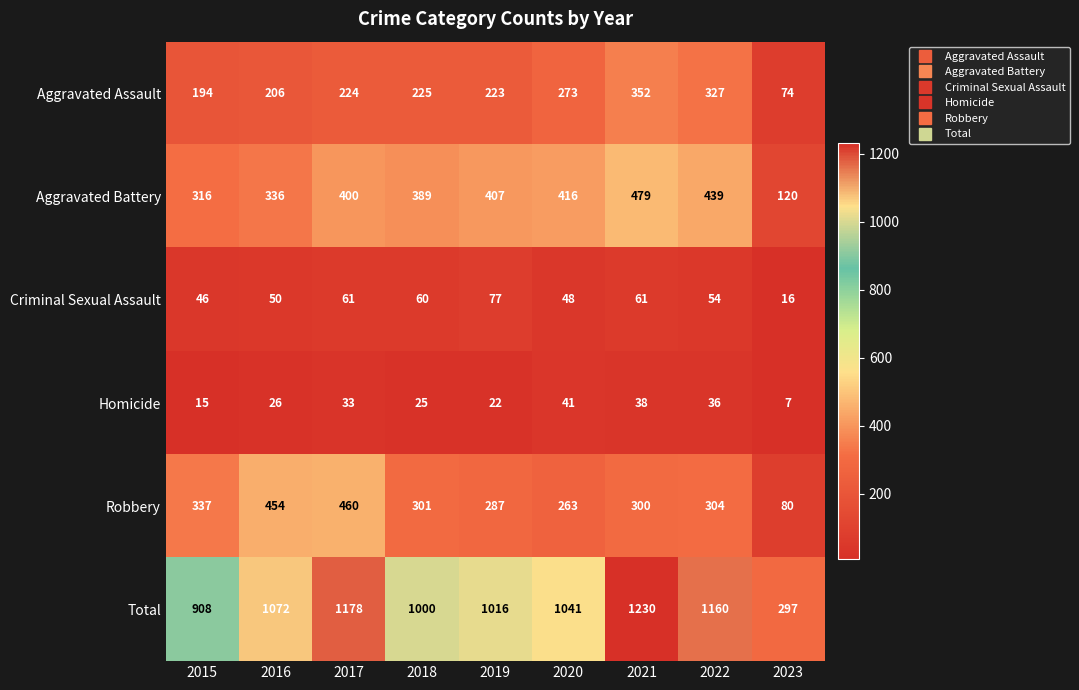

How many series are shown in this chart?

6